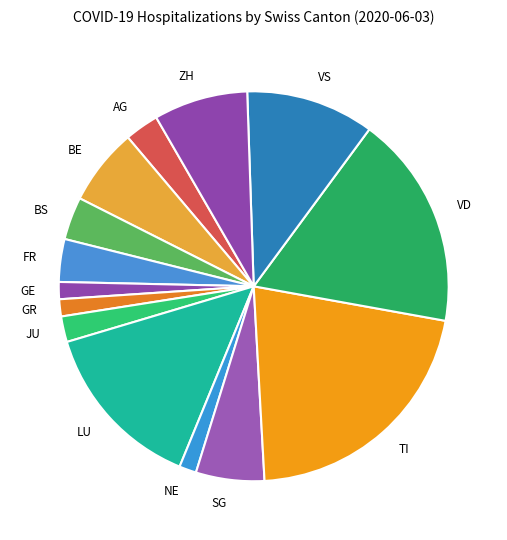

What is the largest slice in the pie chart?

TI